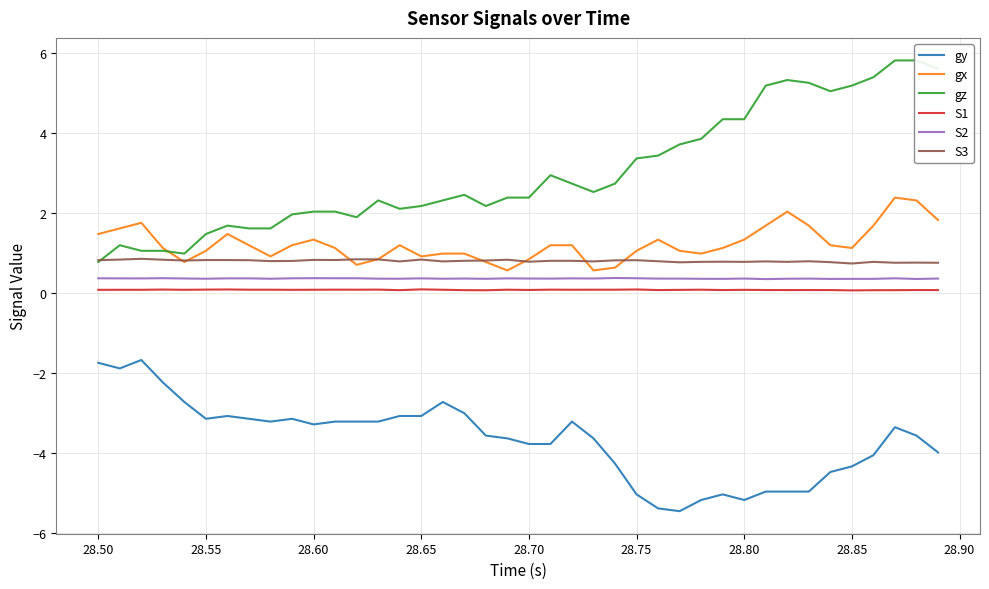

True or false: S2 and gy intersect in this chart.

False